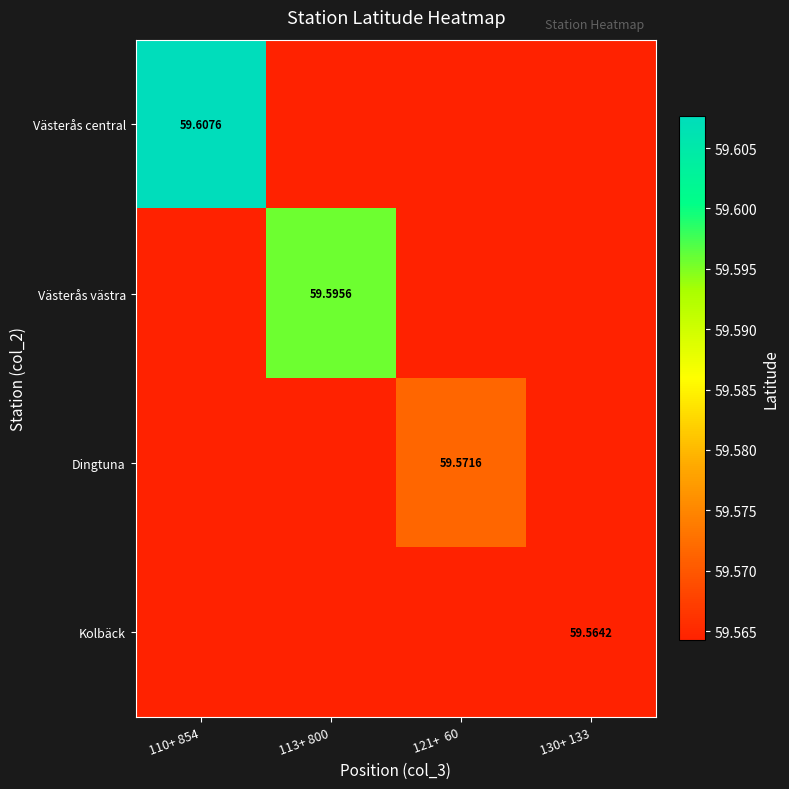

What is the minimum value shown in the chart?

59.6